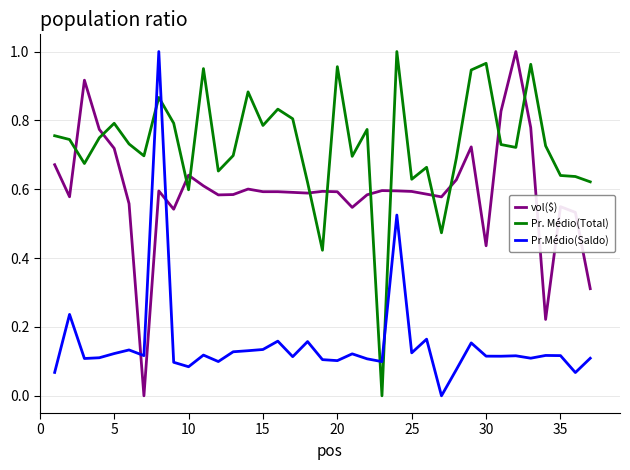

True or false: vol($) and Pr.Médio(Saldo) intersect in this chart.

True